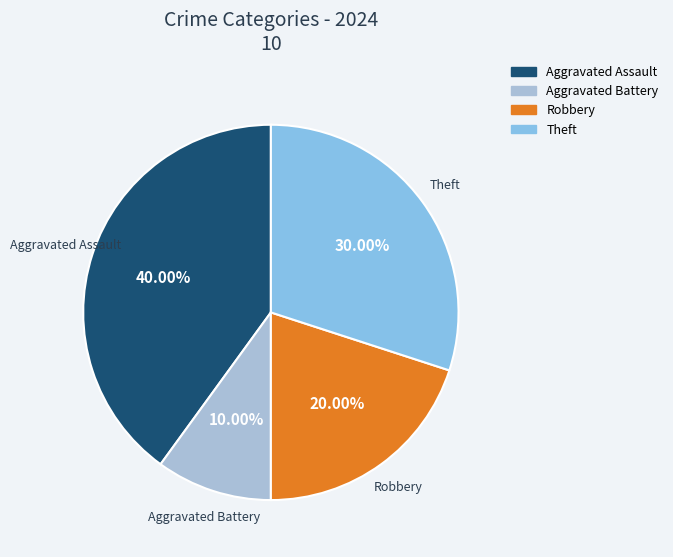

To the nearest percent, what percentage of the pie is Robbery?

20%